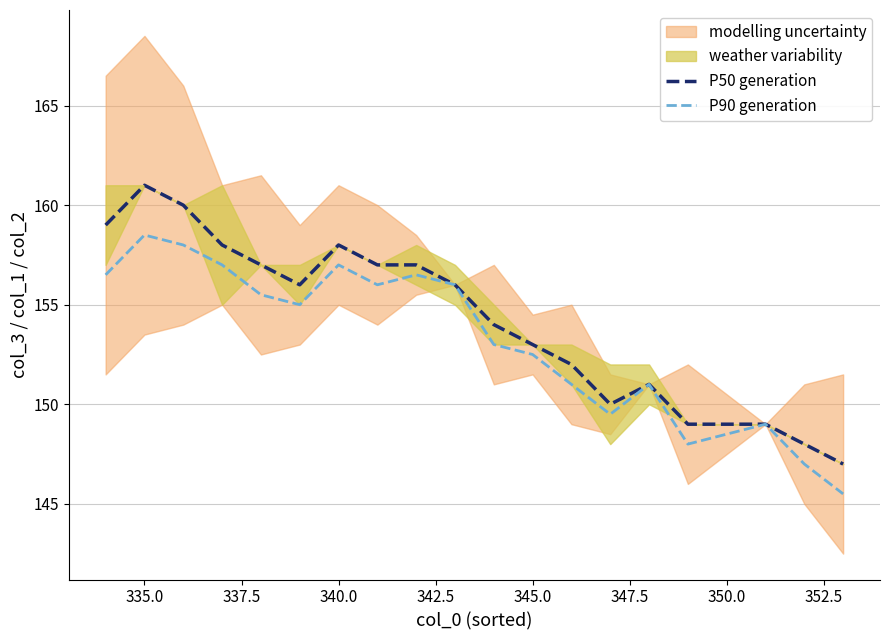

How many values in the P50 generation series are below 156?

10